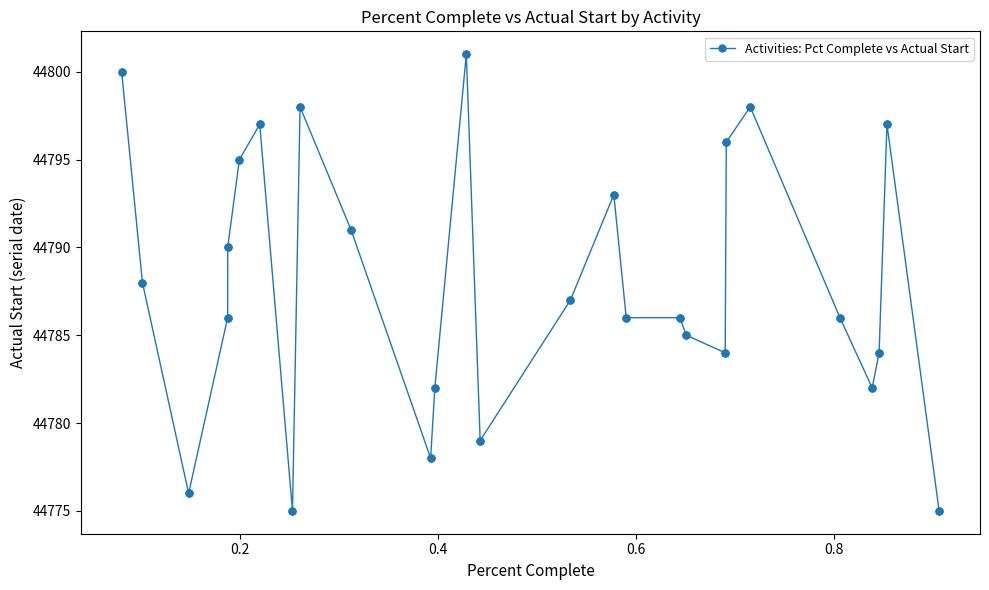

What is the value of the 19th point from the left?

44785